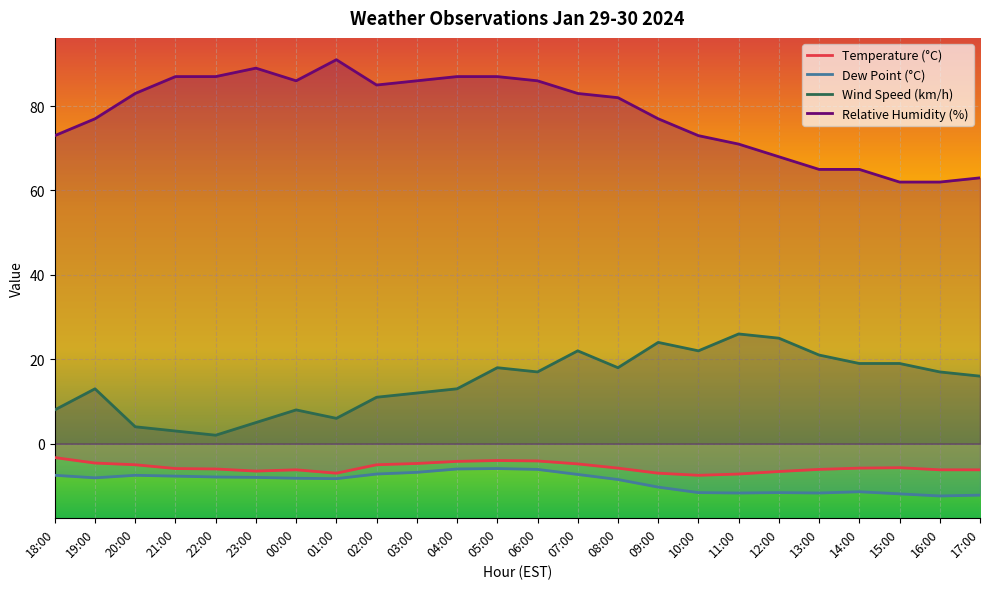

True or false: dew_point has more than 2 points higher than both neighbors.

True